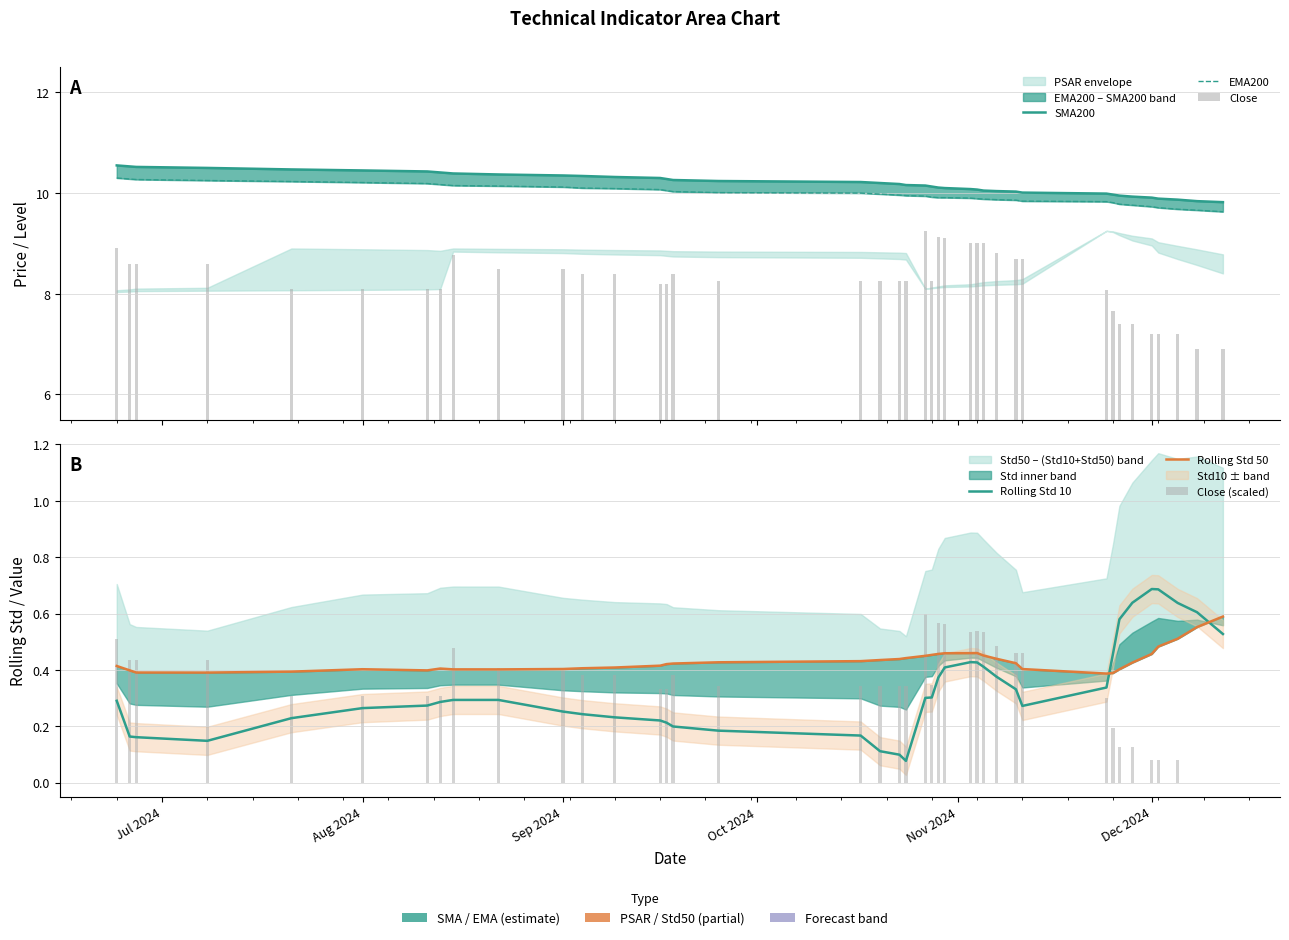

What is the value of the EMA200 bar at the 21st from the left?

9.9